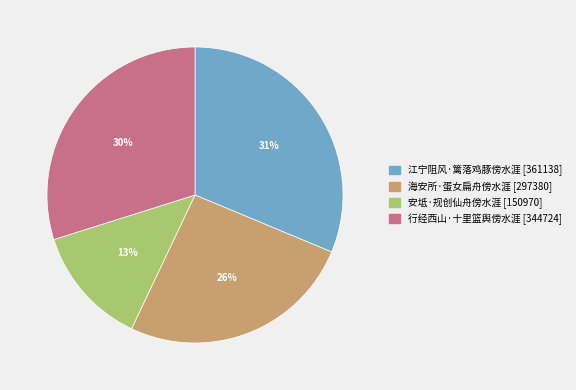

Rank the categories by value from highest to lowest.

江宁阻风·篱落鸡豚傍水涯, 行经西山·十里篮舆傍水涯, 海安所·蛋女扁舟傍水涯, 安坻·规创仙舟傍水涯